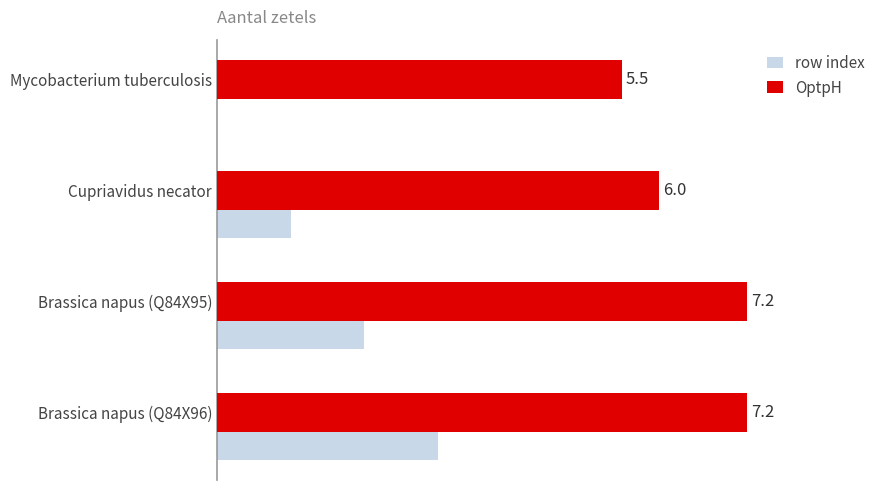

Which series has the widest spread of values?

row index